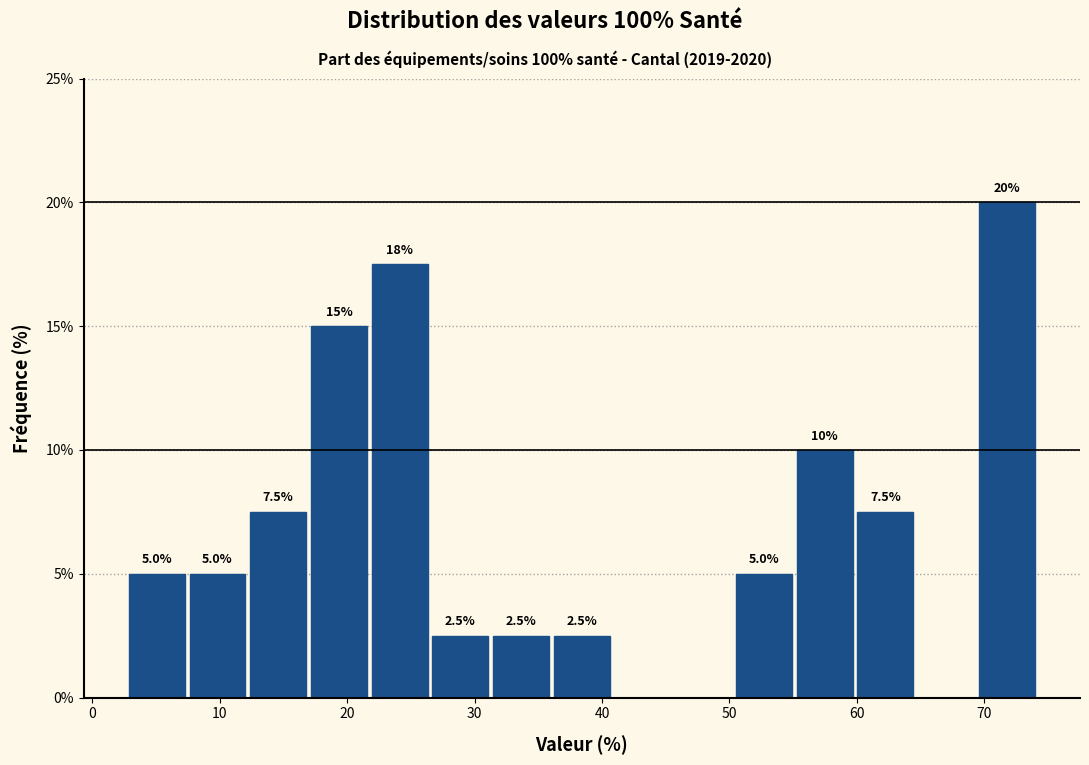

Over which range of the x-axis is the bar tallest?

69 to 74